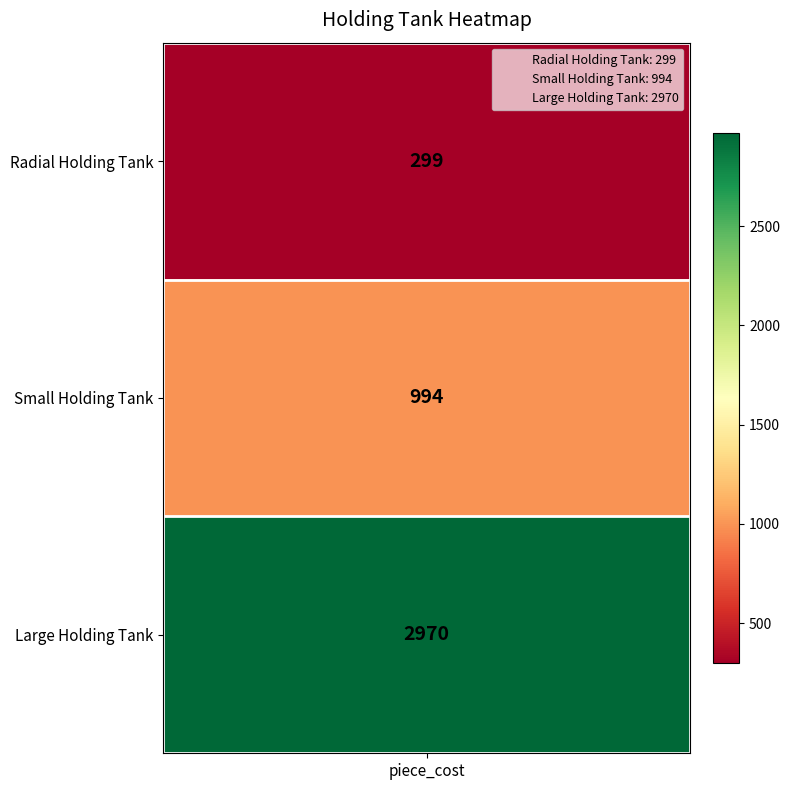

List the labels in order of value, largest first.

Large Holding Tank, Small Holding Tank, Radial Holding Tank